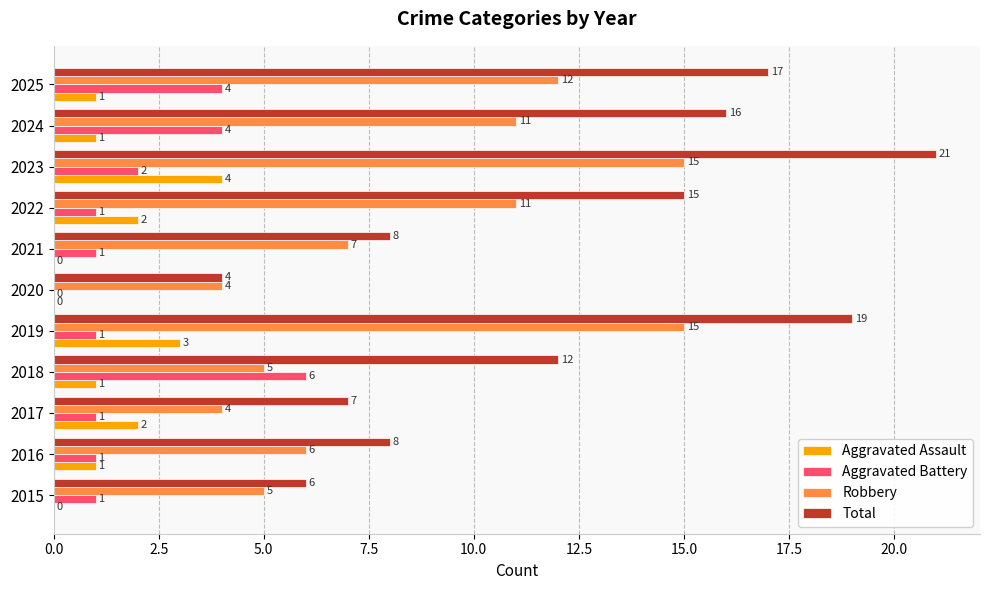

What is the total value across all series at 2024?

32